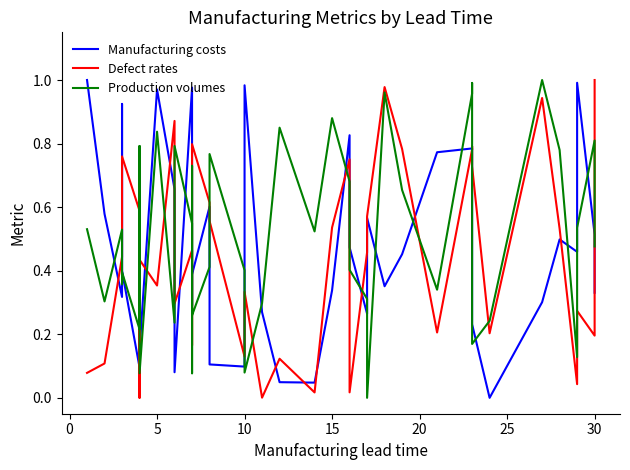

What is the label of the 36th point from the right?

15